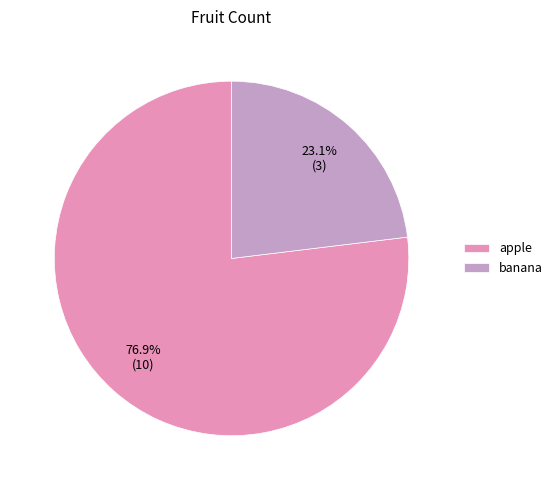

How much of the chart is everything except apple?

23.1%